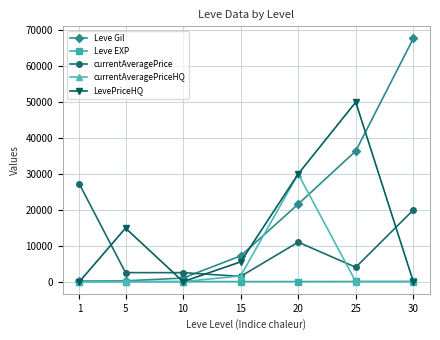

List the series in order of their overall mean, lowest first.

Leve EXP, currentAveragePriceHQ, currentAveragePrice, LevePriceHQ, Leve Gil